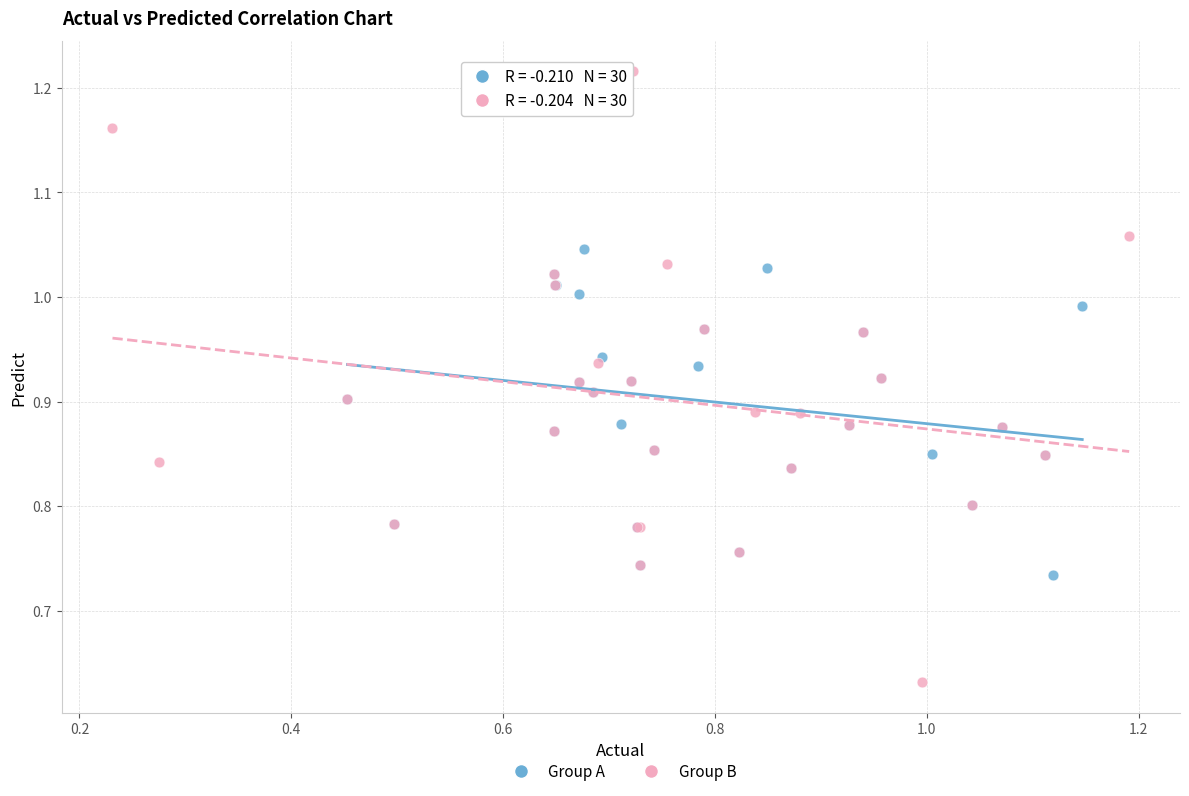

Which series reaches the minimum Y coordinate?

Group B